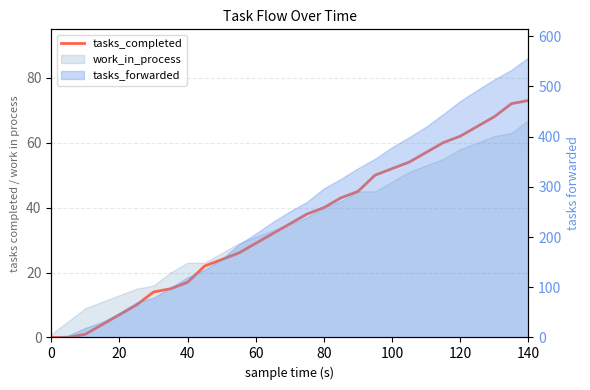

True or false: the data shows 52 at 14.

False